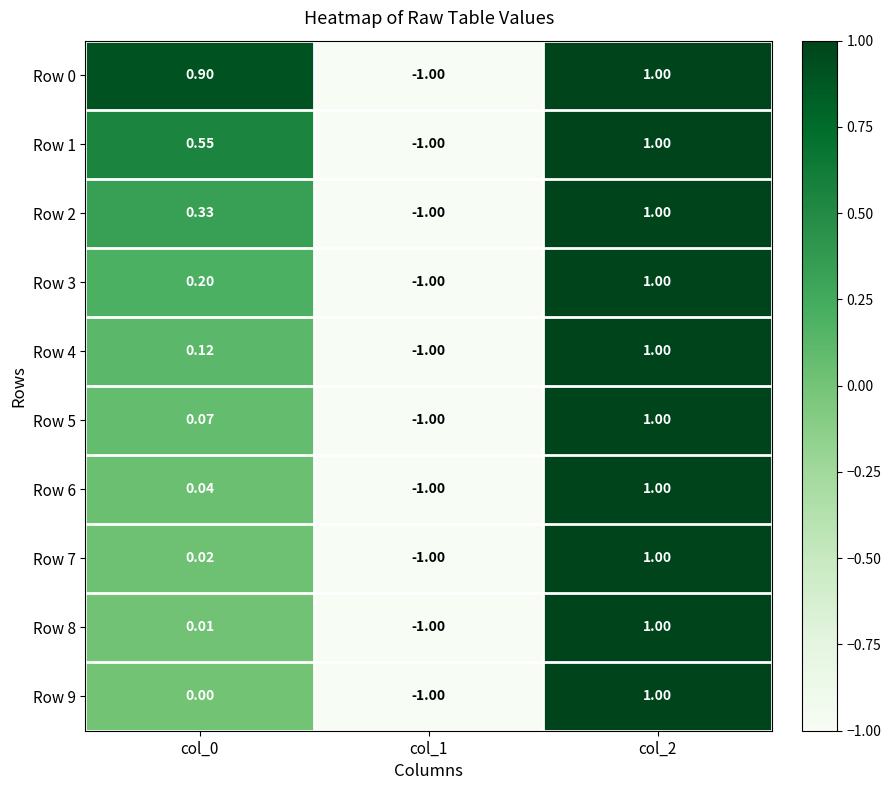

At which category is the sum across all series the highest?

col_2